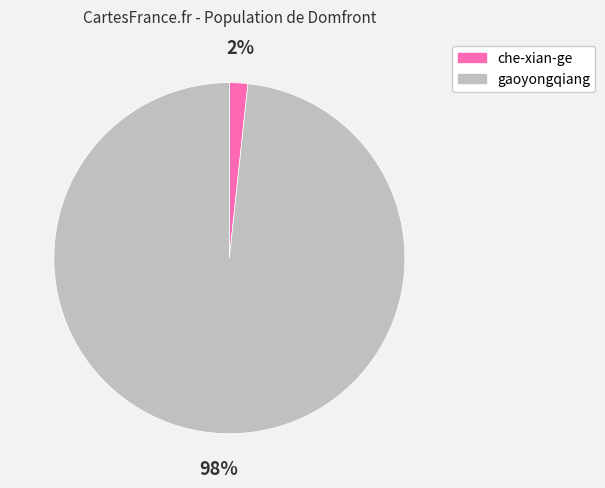

Combined, do gaoyongqiang and che-xian-ge account for over 50%?

Yes